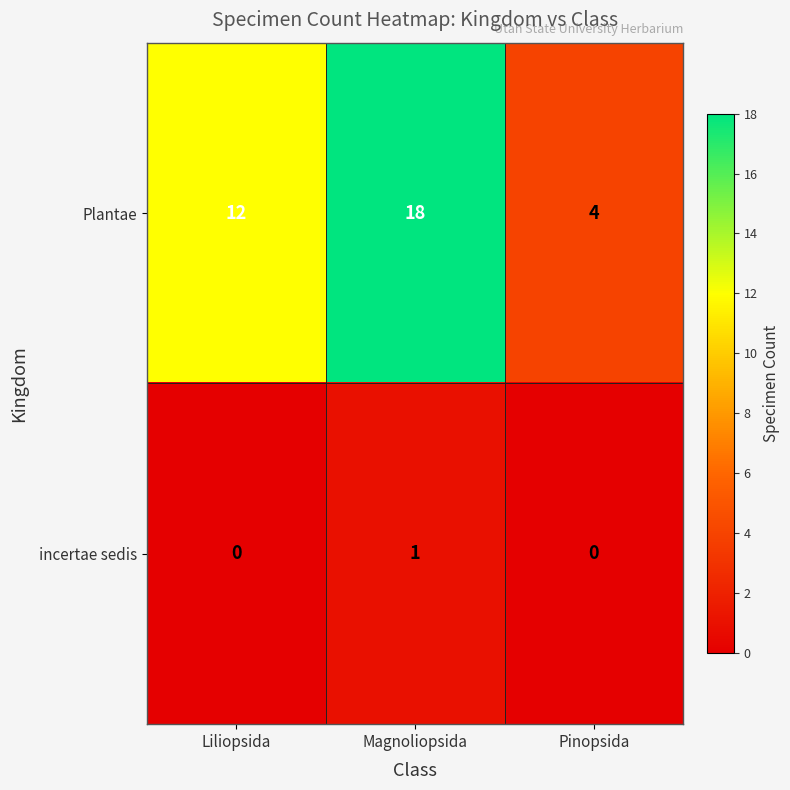

What is the sum of all Plantae values?

34